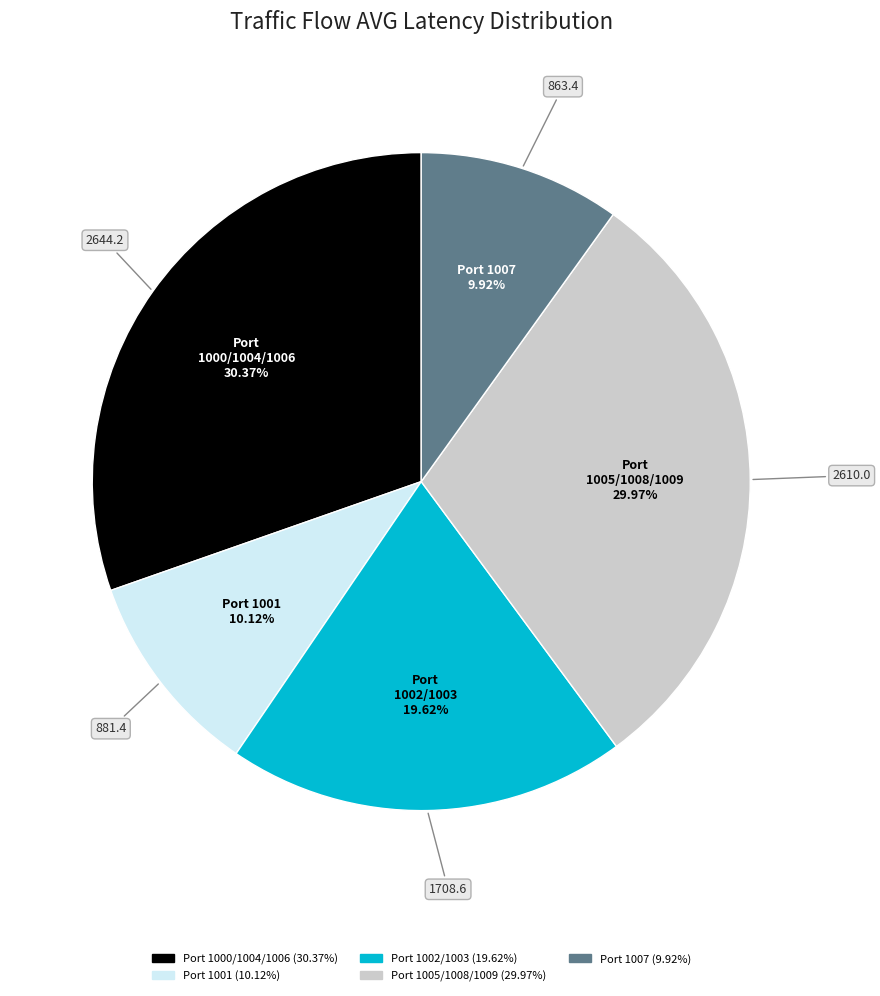

Is there any slice that represents more than half of the pie?

No